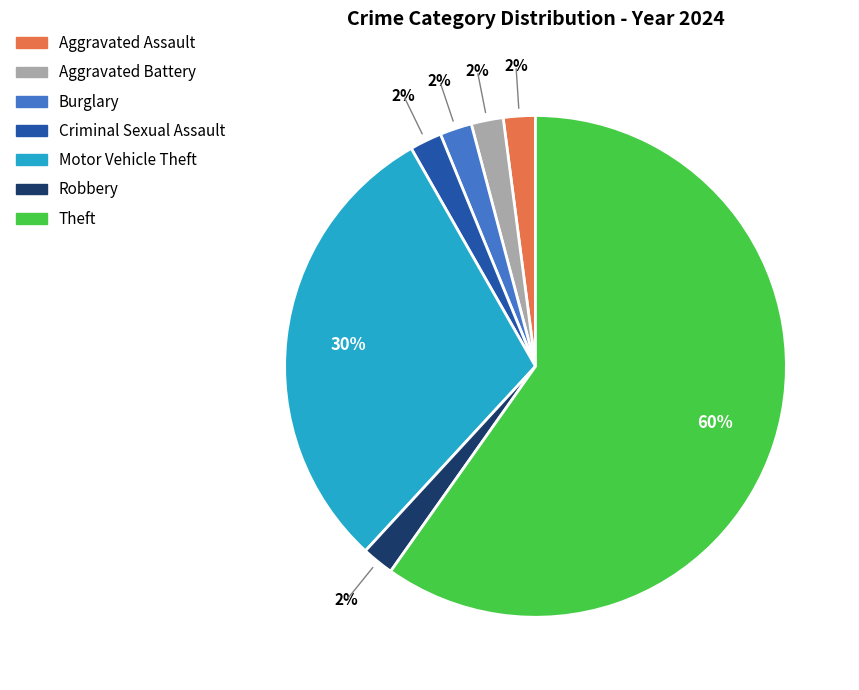

What is the majority slice?

Theft